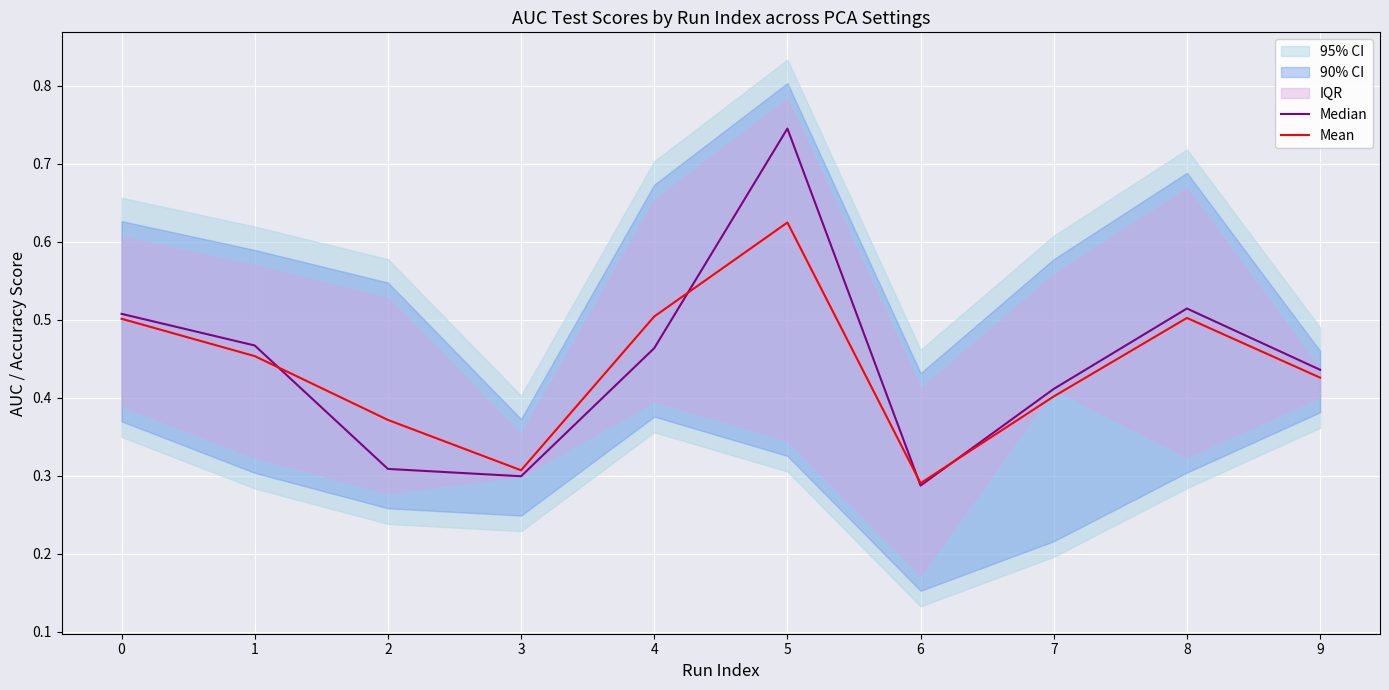

What is the value of the Median point at the 4th from the left?

0.3